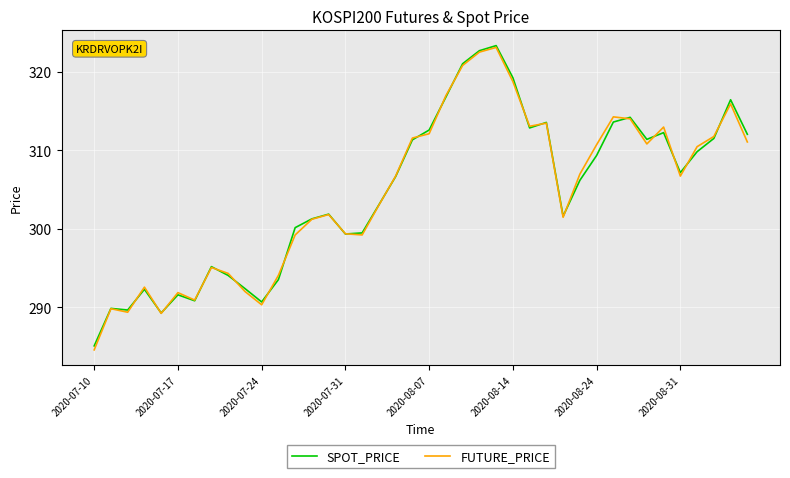

Which series has the widest spread of values?

FUTURE_PRICE